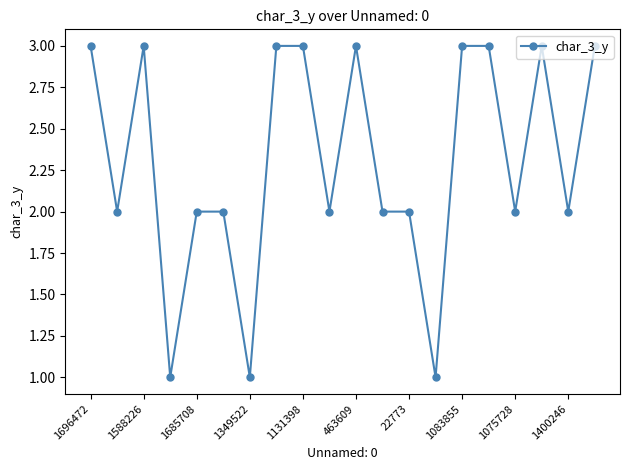

True or false: there are more than 0 points higher than both neighbors.

True